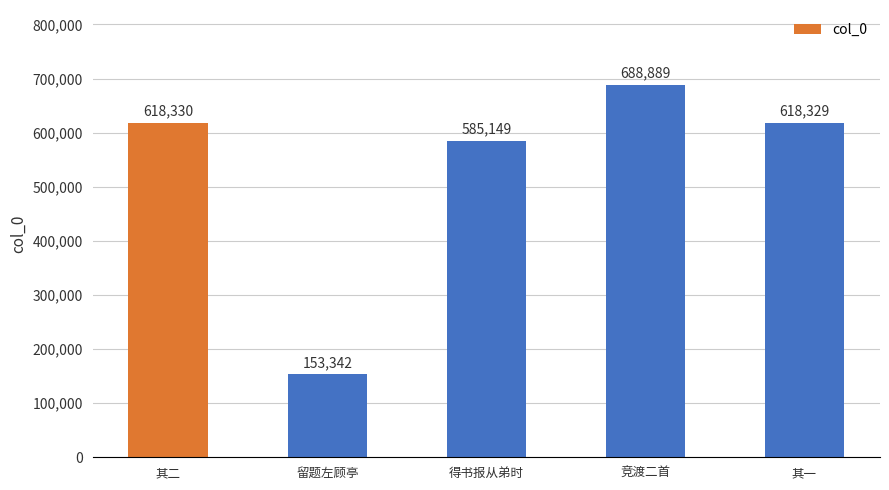

What is the value of the 3rd bar from the left?

585149